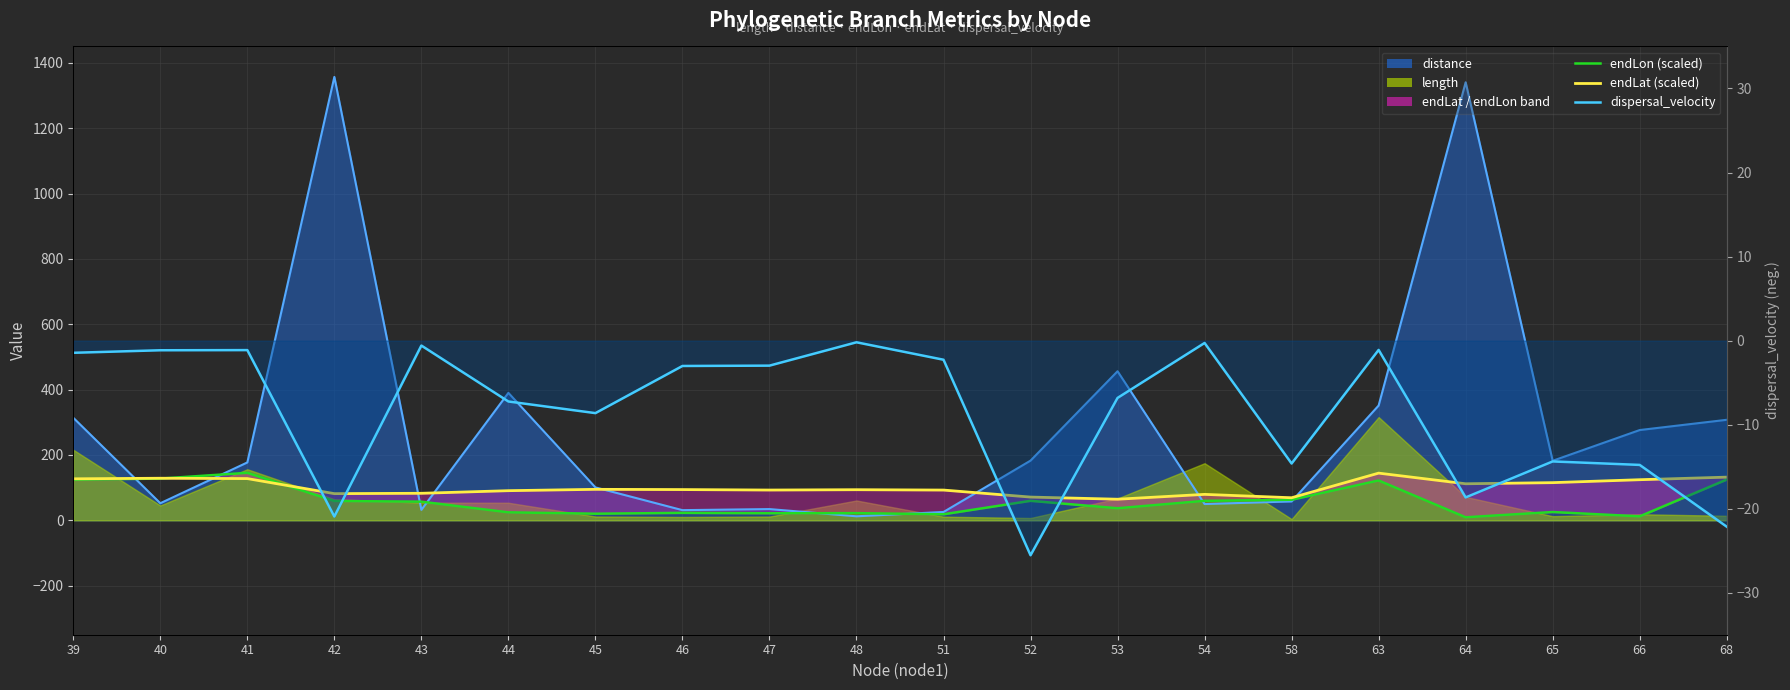

Is it true that dispersal_velocity equals -24.3 at 58?

False